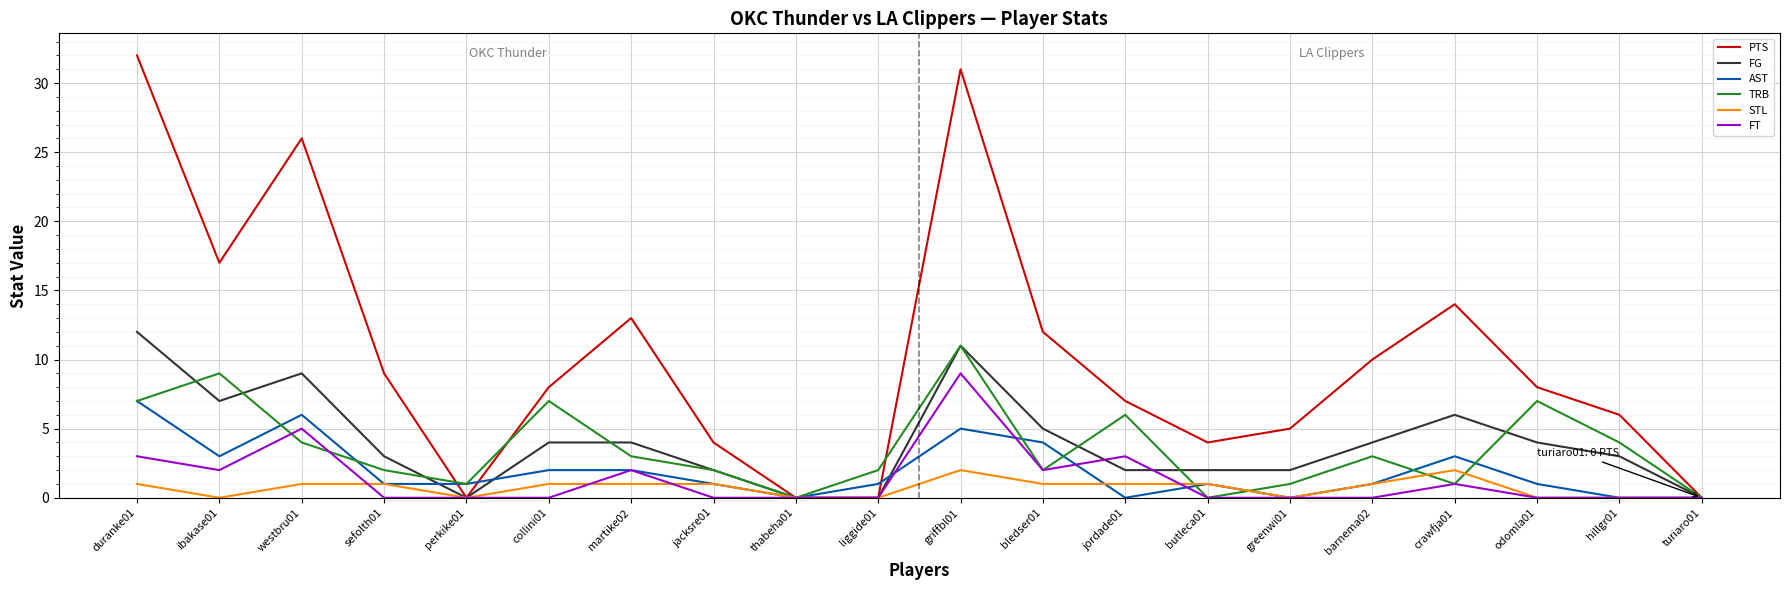

What is the sum of the STL values at turiaro01 and sefolth01?

1